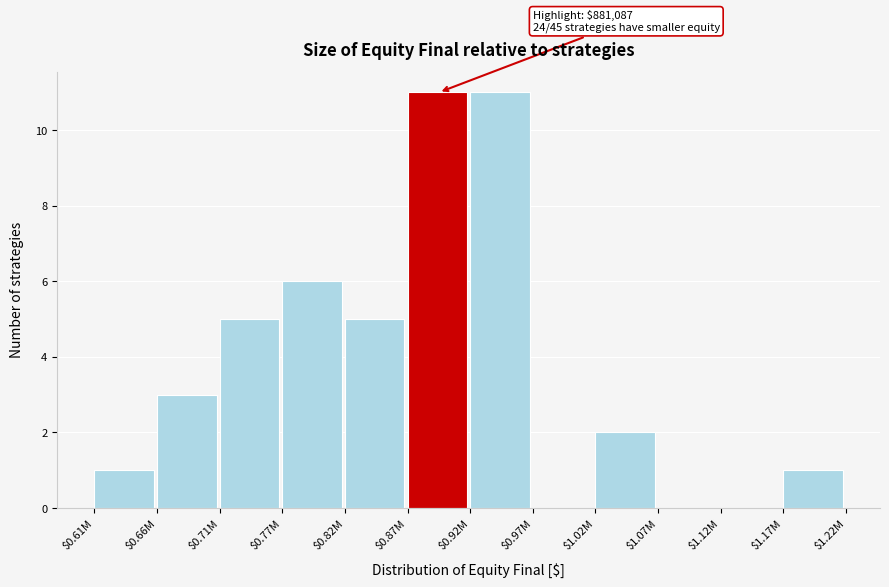

What is the sum of all values?

45